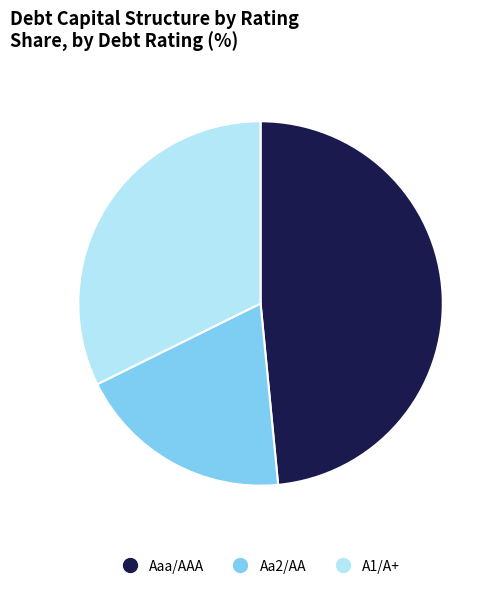

Between A1/A+ and Aaa/AAA, which is larger?

Aaa/AAA